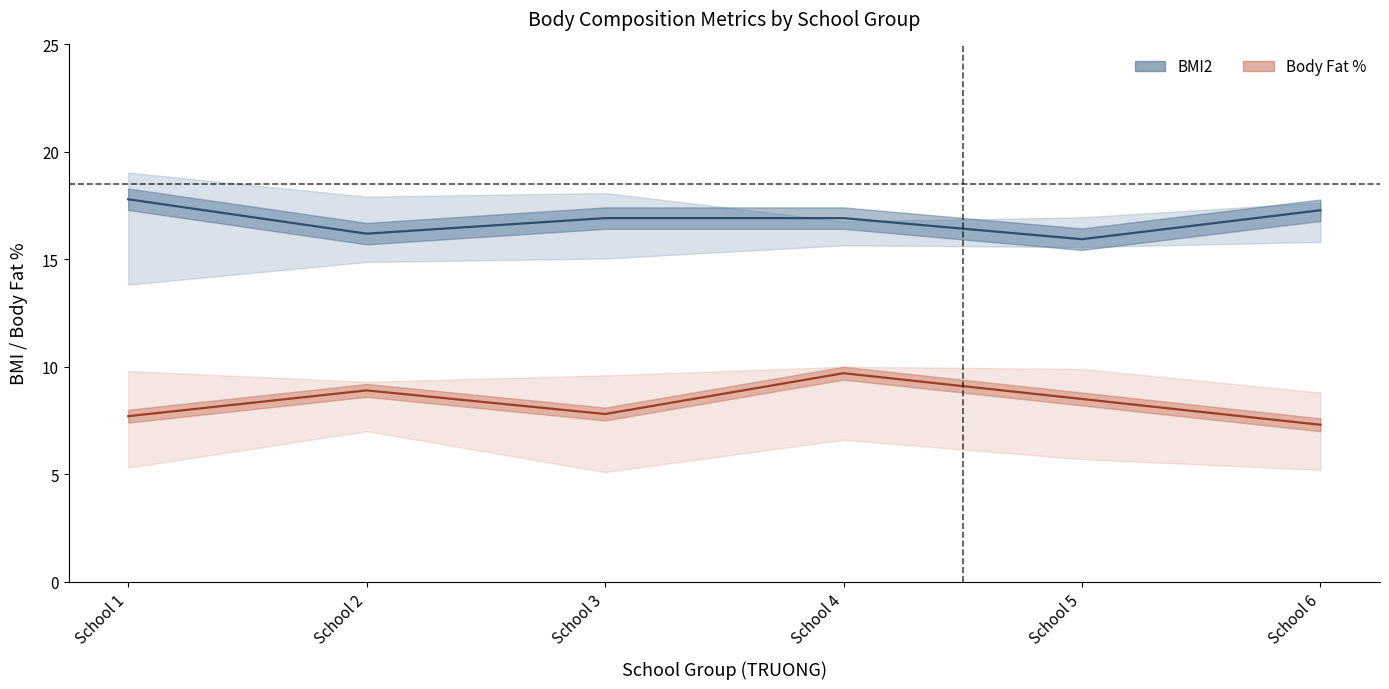

What is the maximum value shown in the chart?

17.8